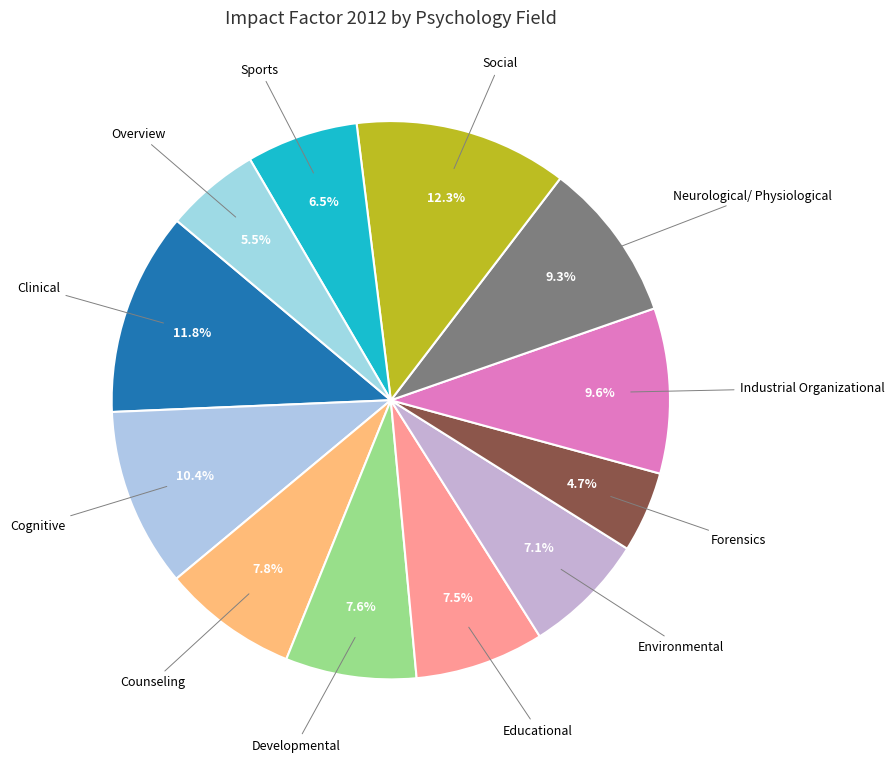

Which slice is the smallest?

Forensics